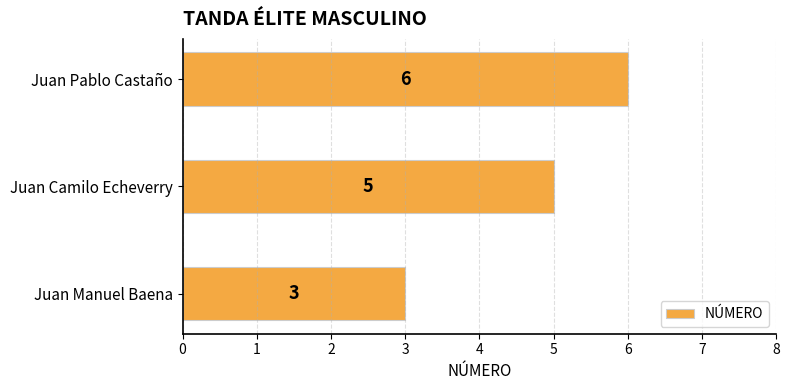

At which label is the value closest to 4?

Juan Manuel Baena